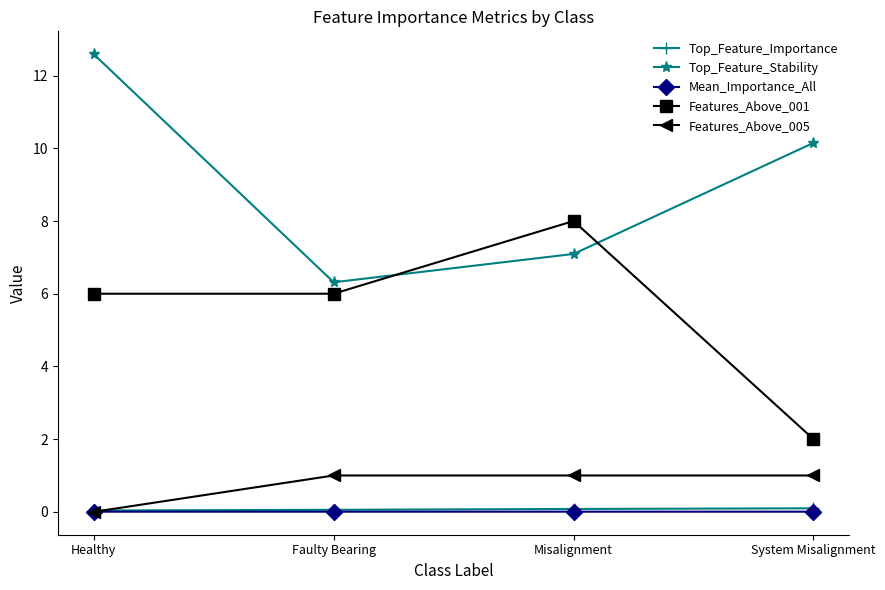

What is the spread (max minus min) of values at System Misalignment?

10.1